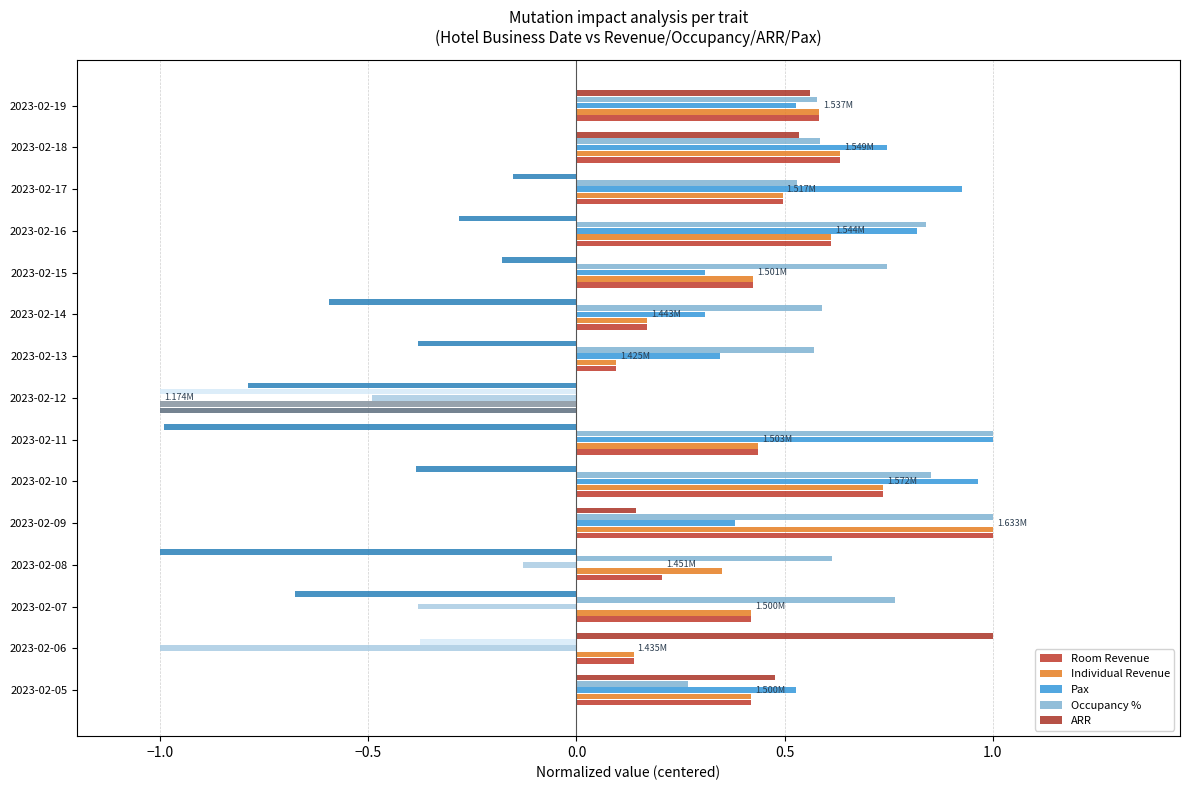

What is the label of the 9th bar from the right?

1.5